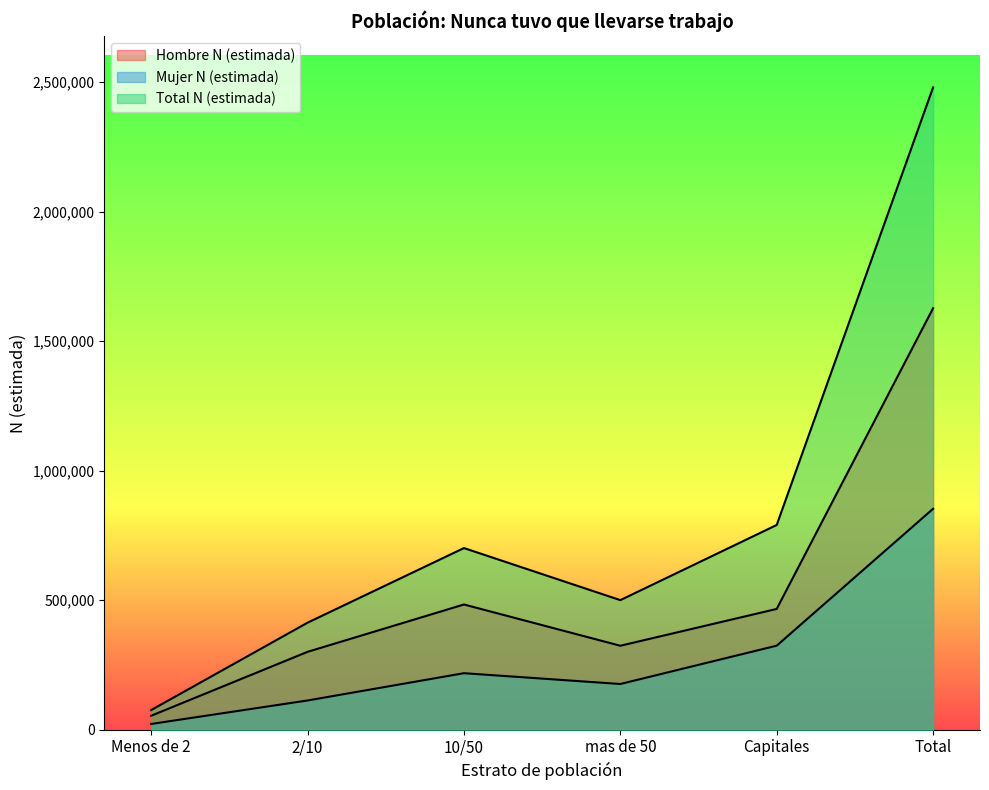

How many categories are shown in the chart?

6